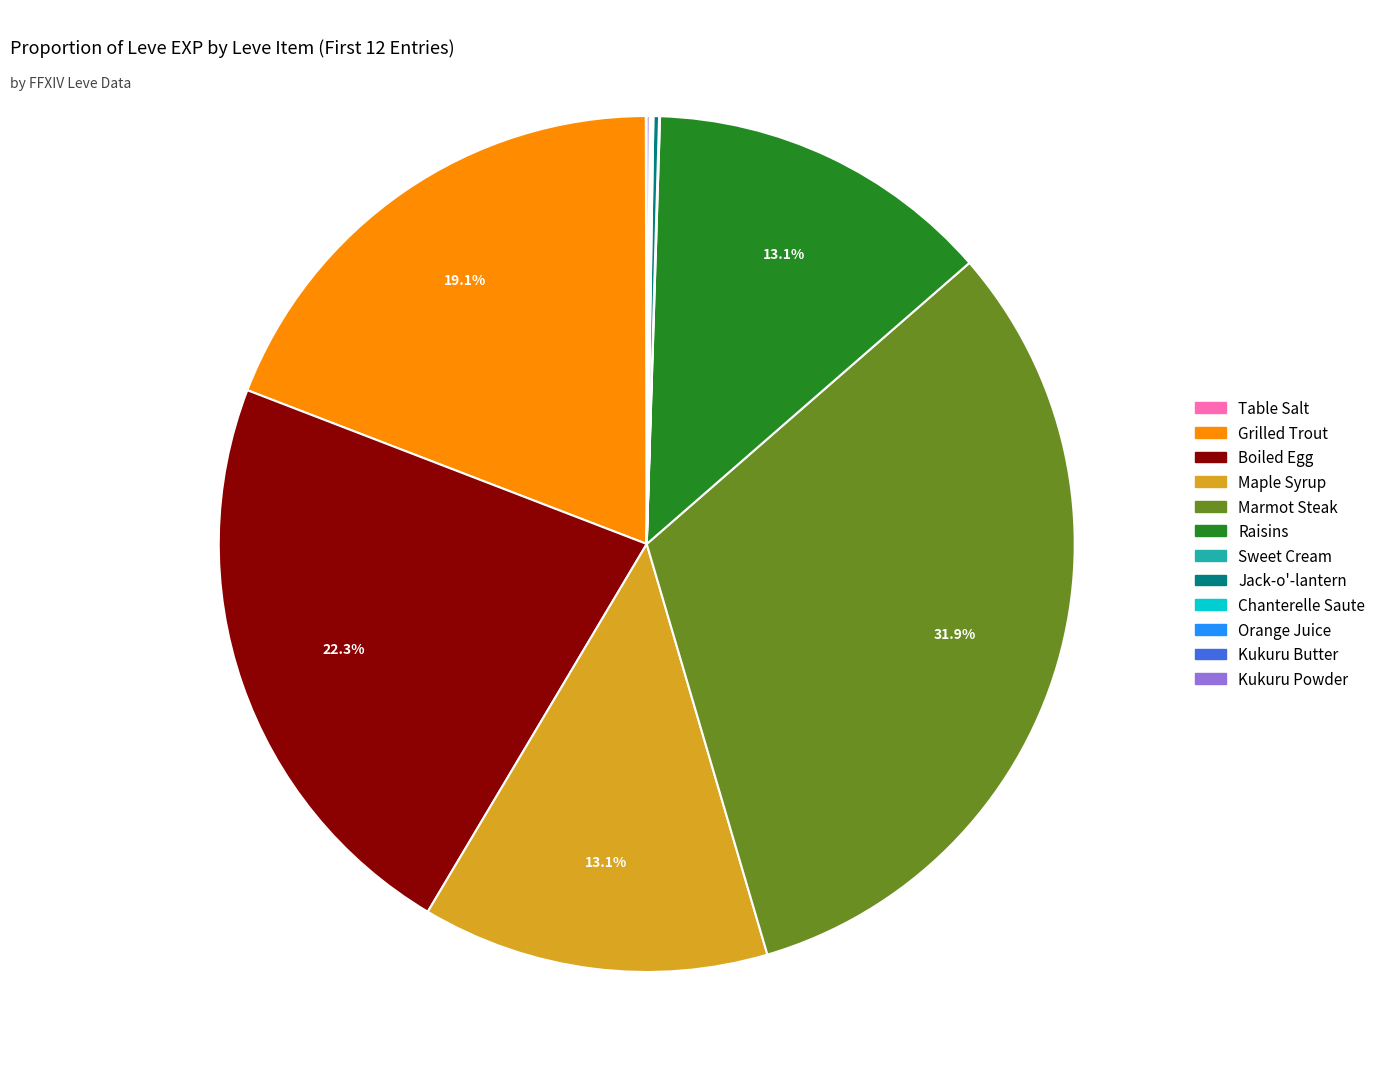

Does any single category account for the majority?

No